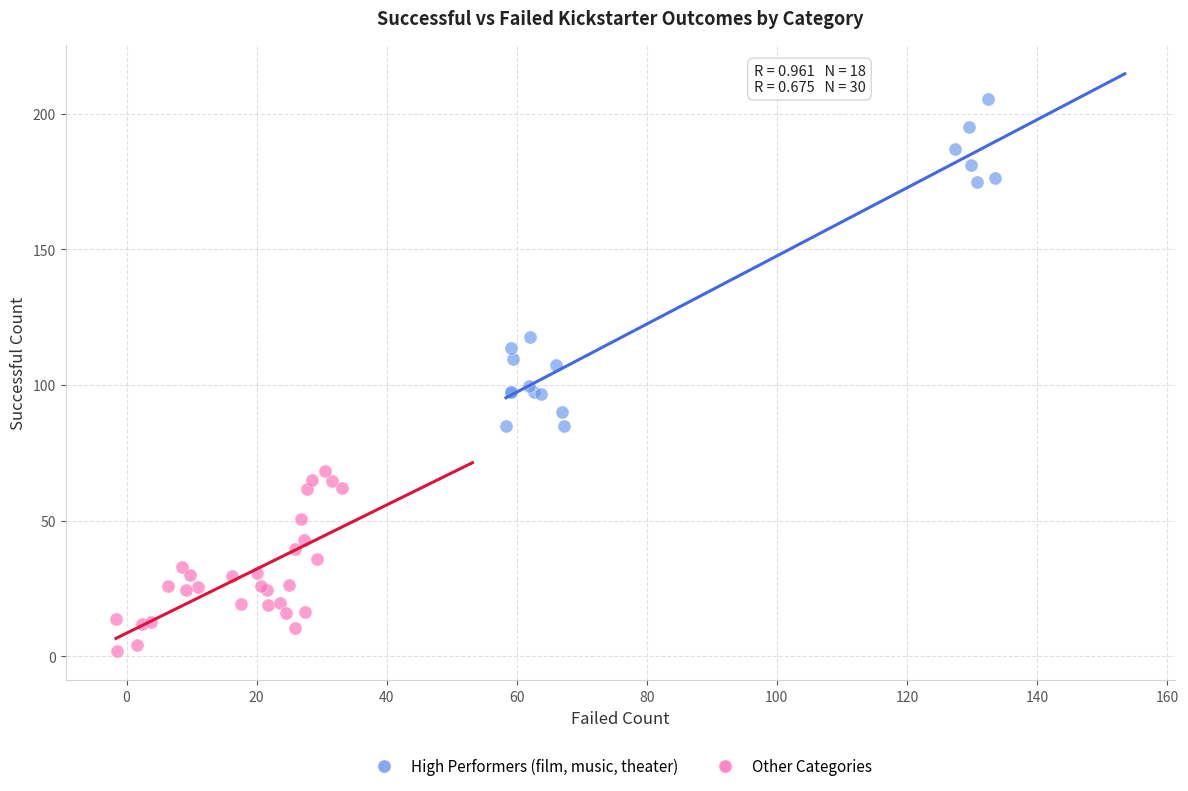

Which series contains the lowest Y value?

Other Categories